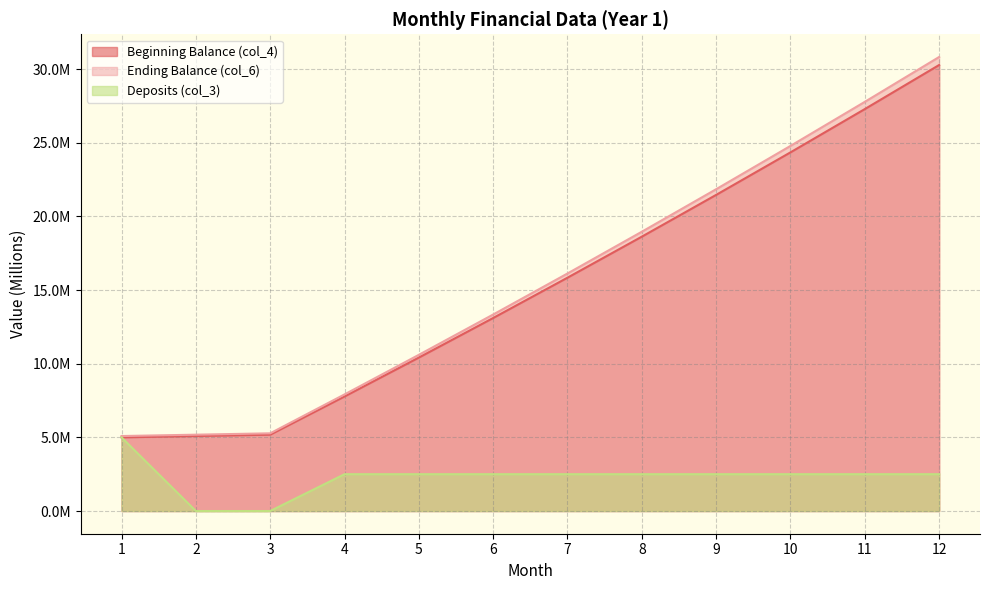

Which category has the lowest value in the col_3 series?

2